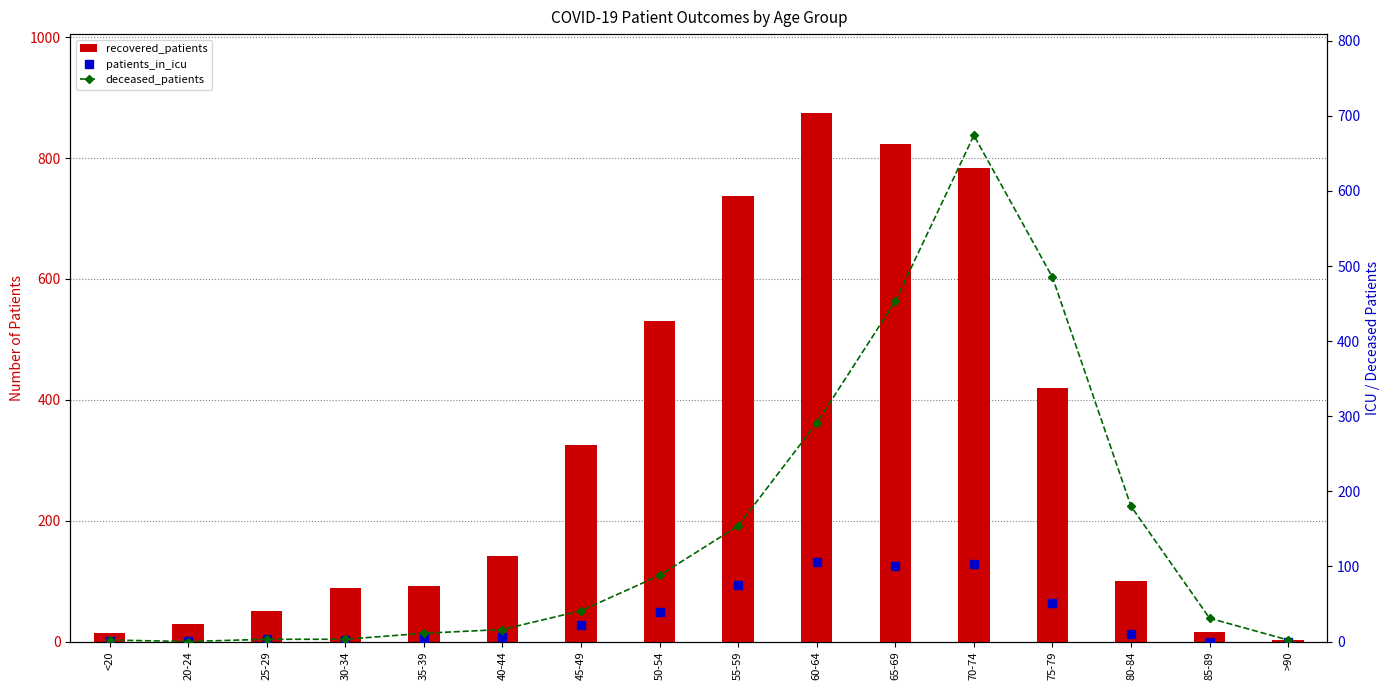

What is the label of the 12th bar from the left?

70-74